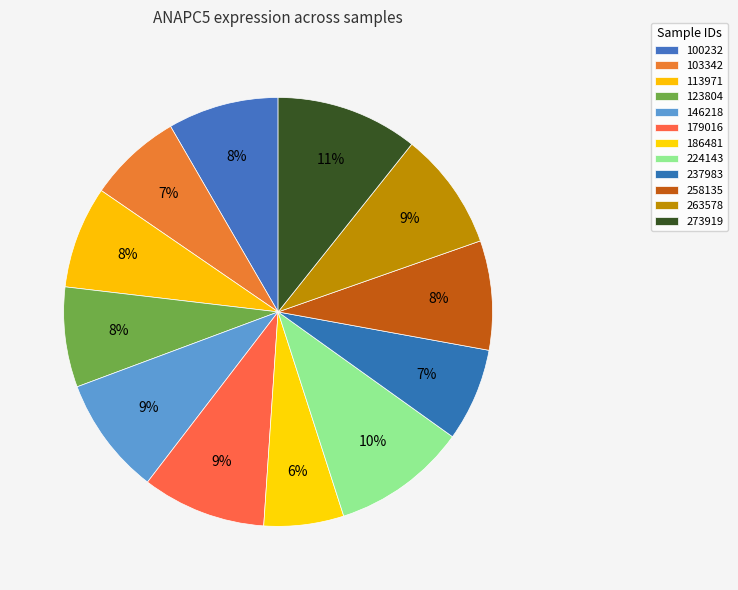

Does 186481 account for over 50% of the chart?

No